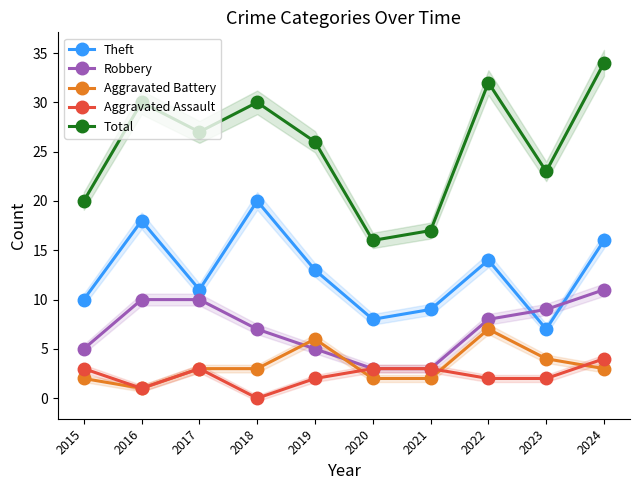

At 2019, list the series in order from largest to smallest.

Total, Theft, Aggravated Battery, Robbery, Aggravated Assault